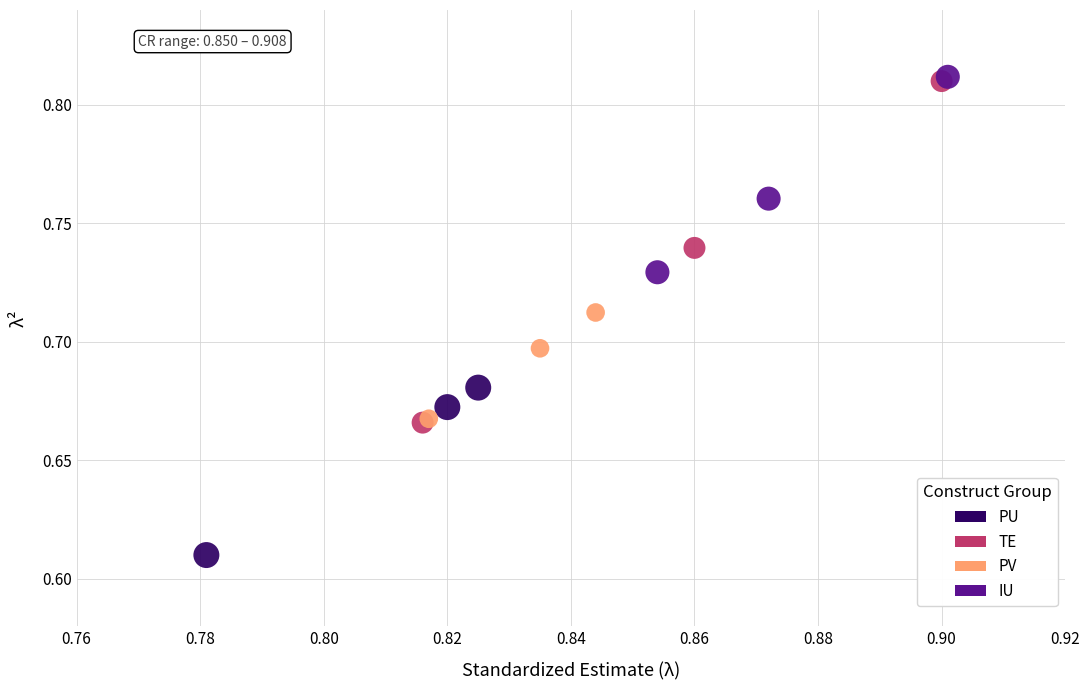

Which series has the widest spread of Y values?

TE